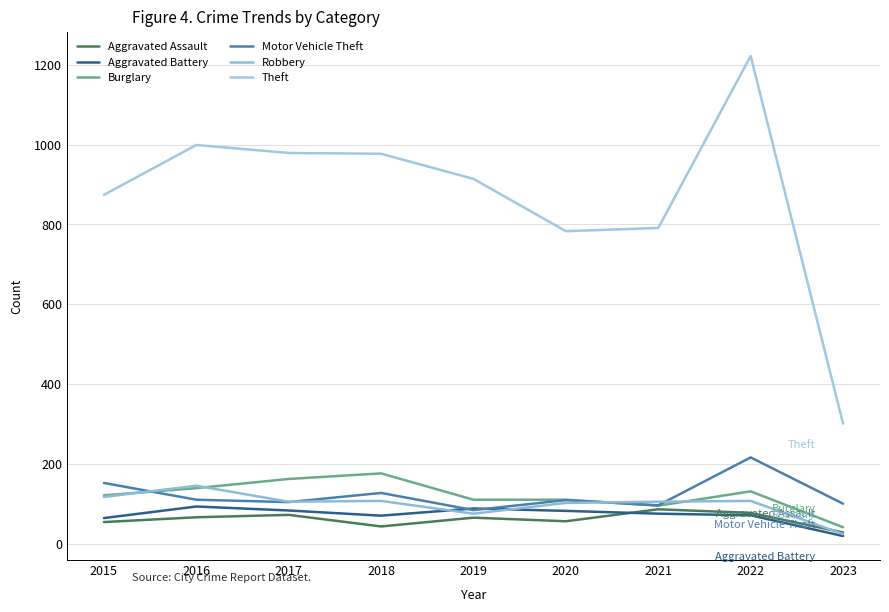

How many categories are shown in the chart?

9